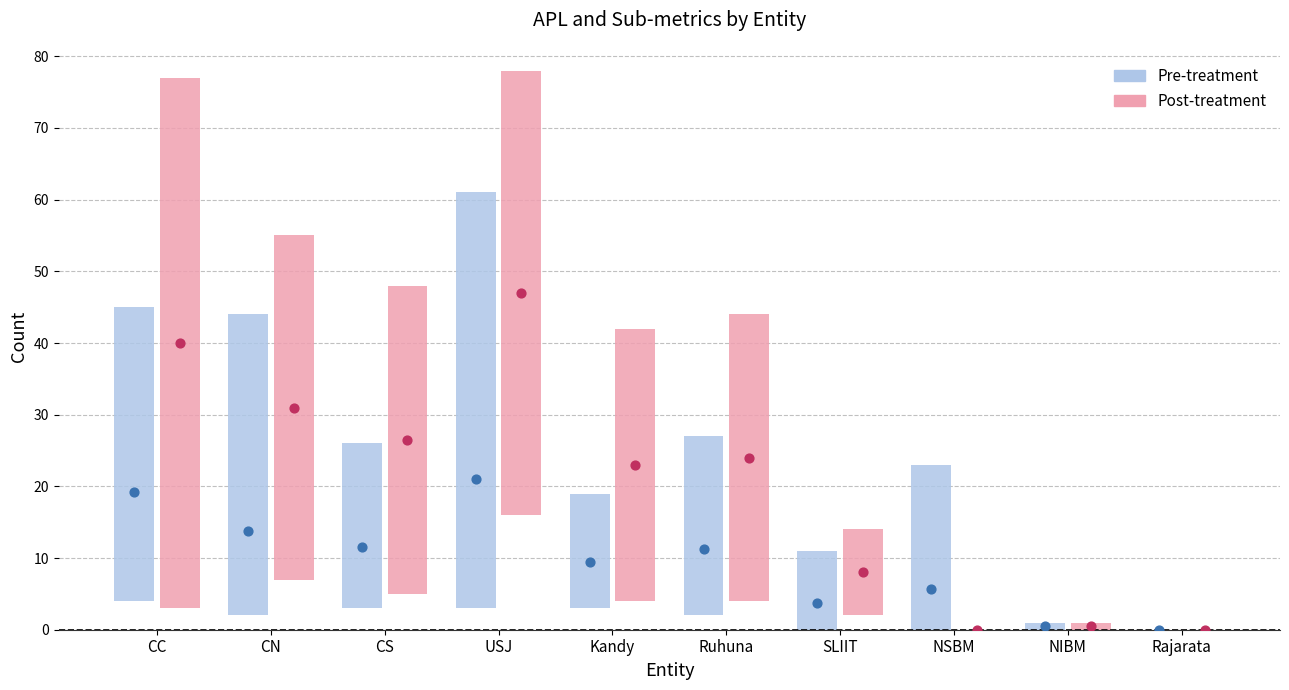

At how many categories does at least one series exceed 40?

6